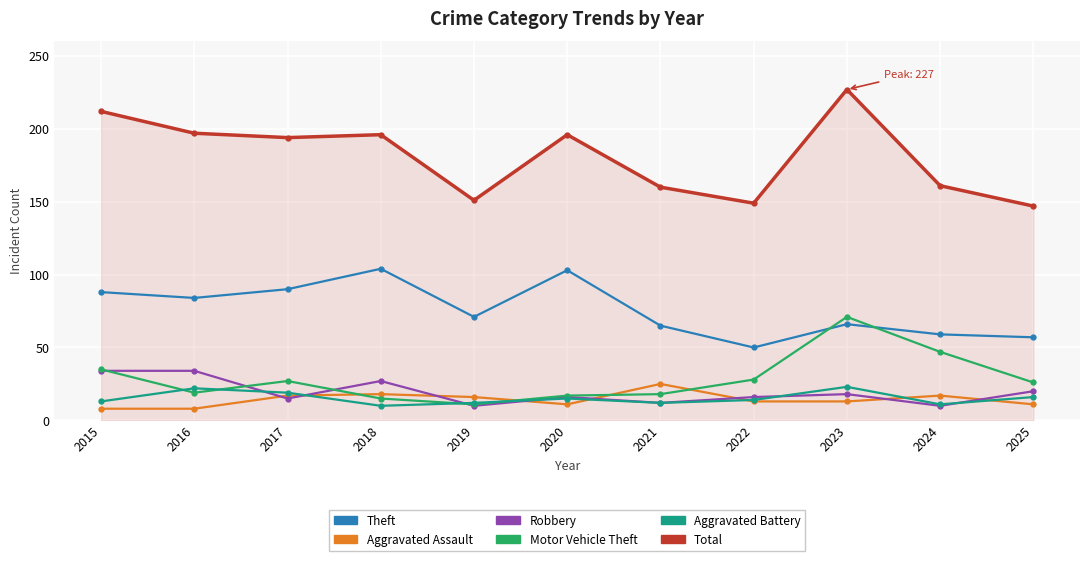

Is this an area chart (filled region under the line)?

No